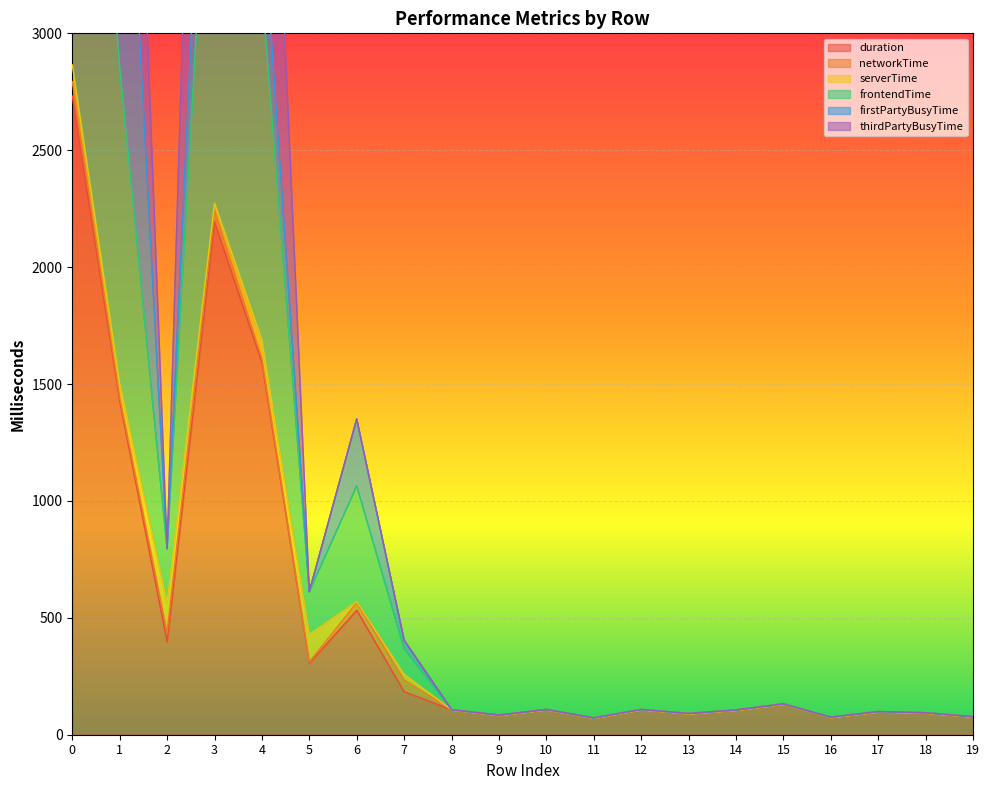

What is the minimum value for duration?

72